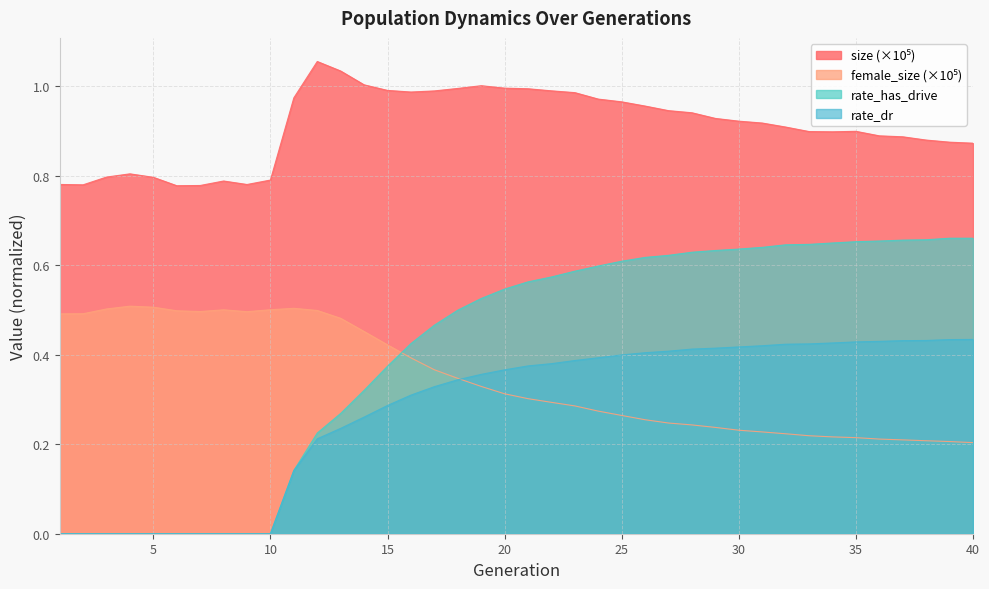

What is the value of the female_size point at the 20th from the left?

0.3